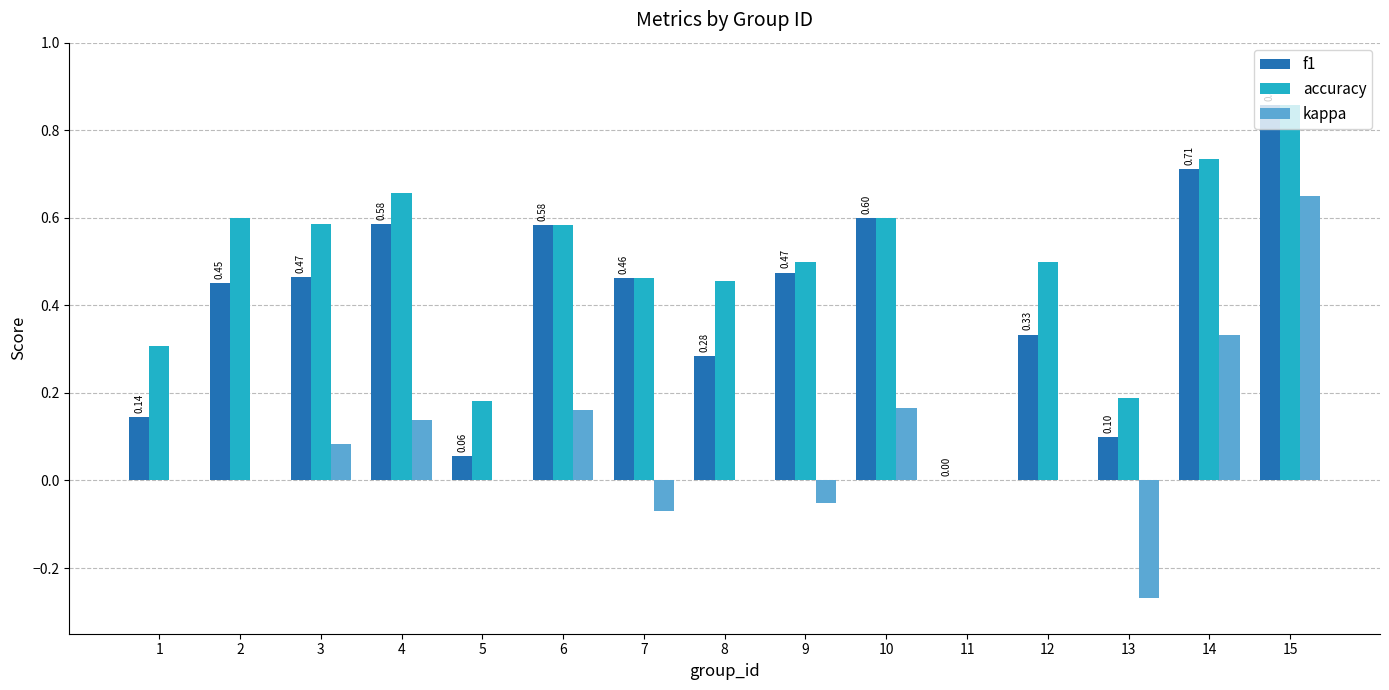

At which category is the sum across all series the highest?

15